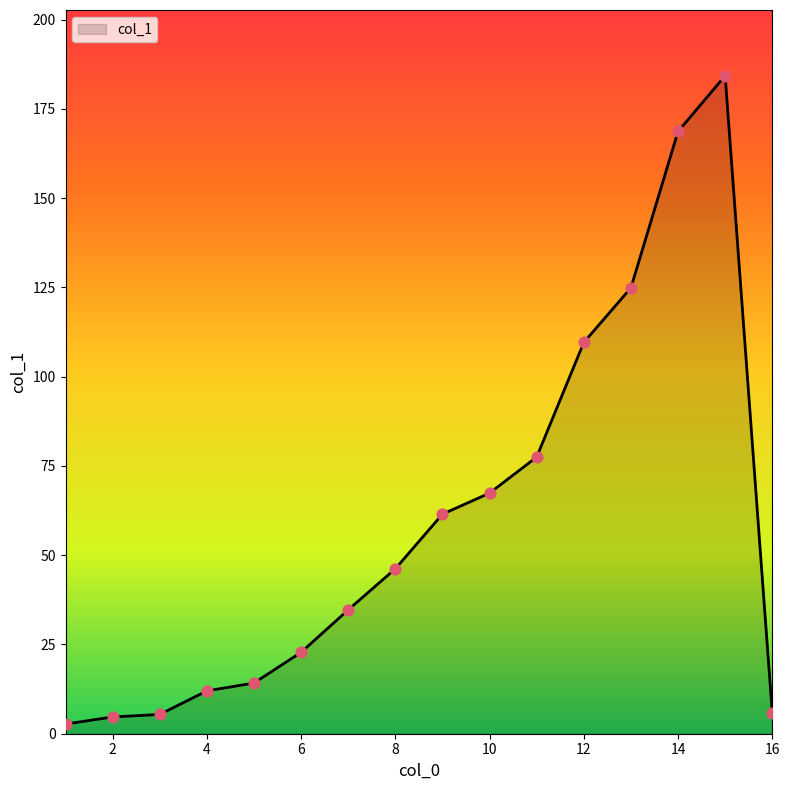

What is the difference between the maximum and minimum values?

181.6